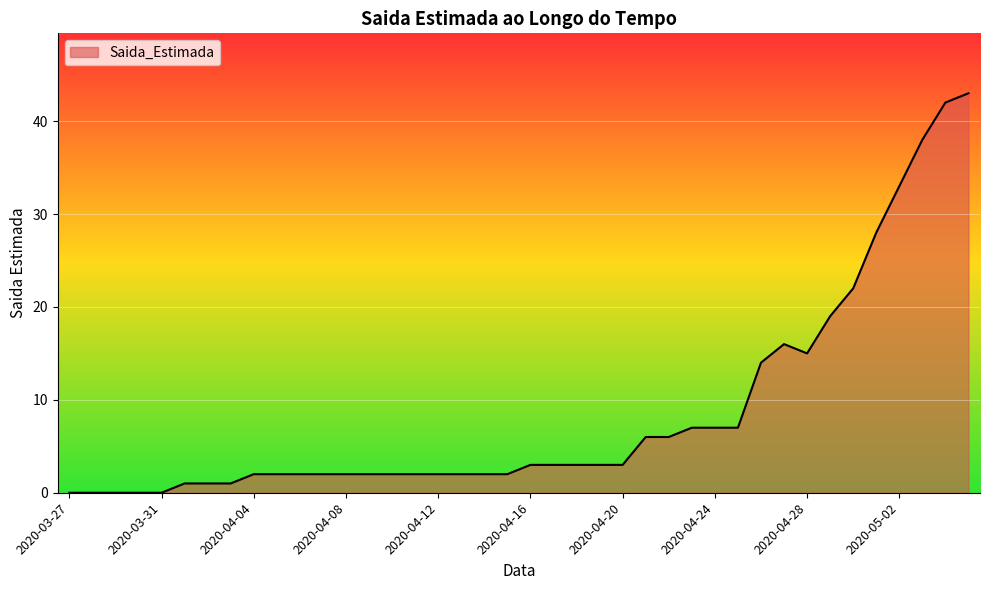

What is the maximum value shown in the chart?

43